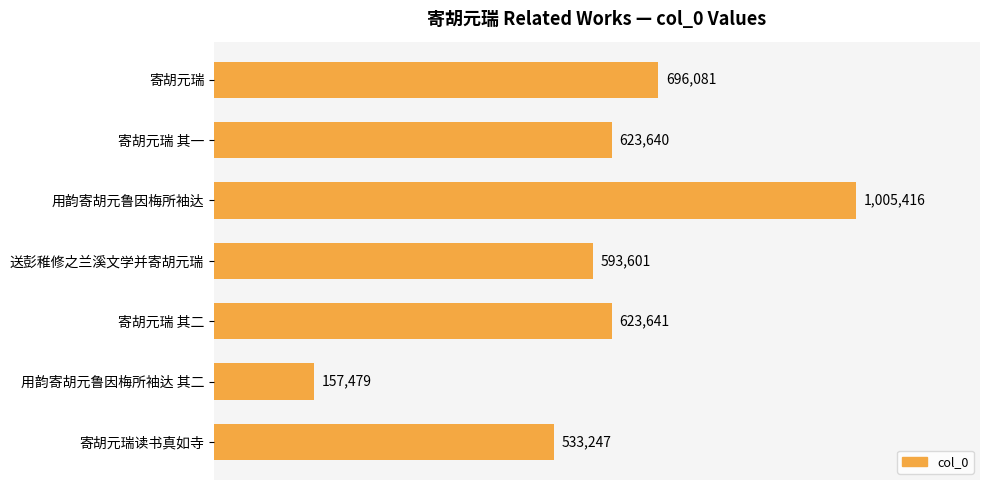

Where is the data nearest to the value 581447?

送彭稚修之兰溪文学并寄胡元瑞